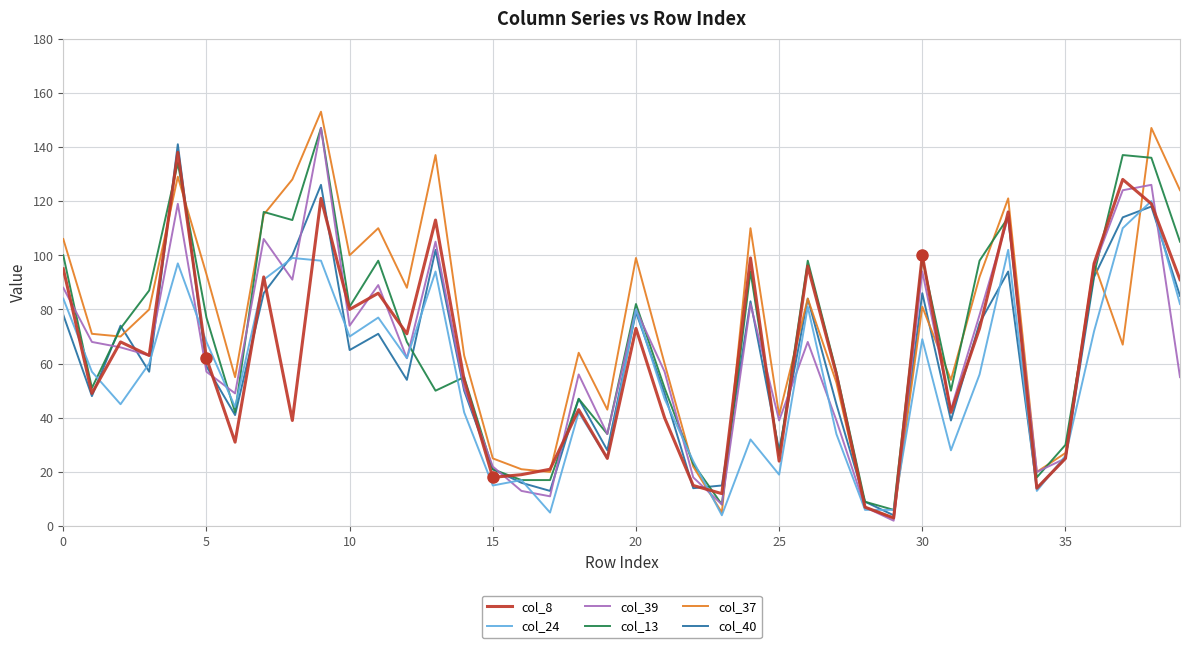

What is the highest value of the col_37 series?

153